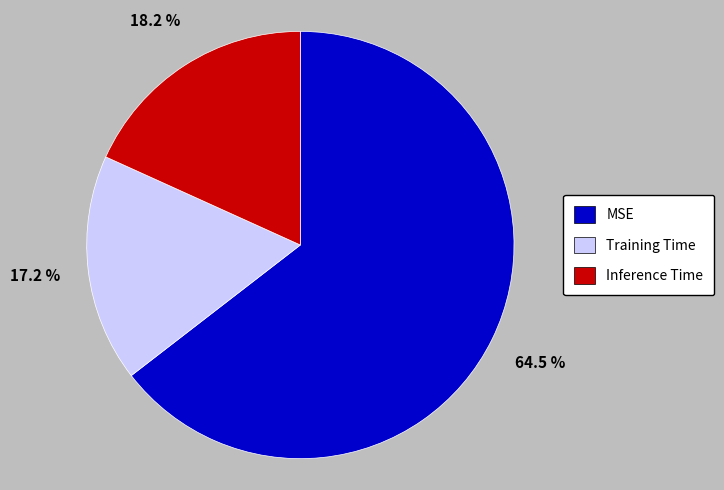

Does MSE represent more than half of the total?

Yes